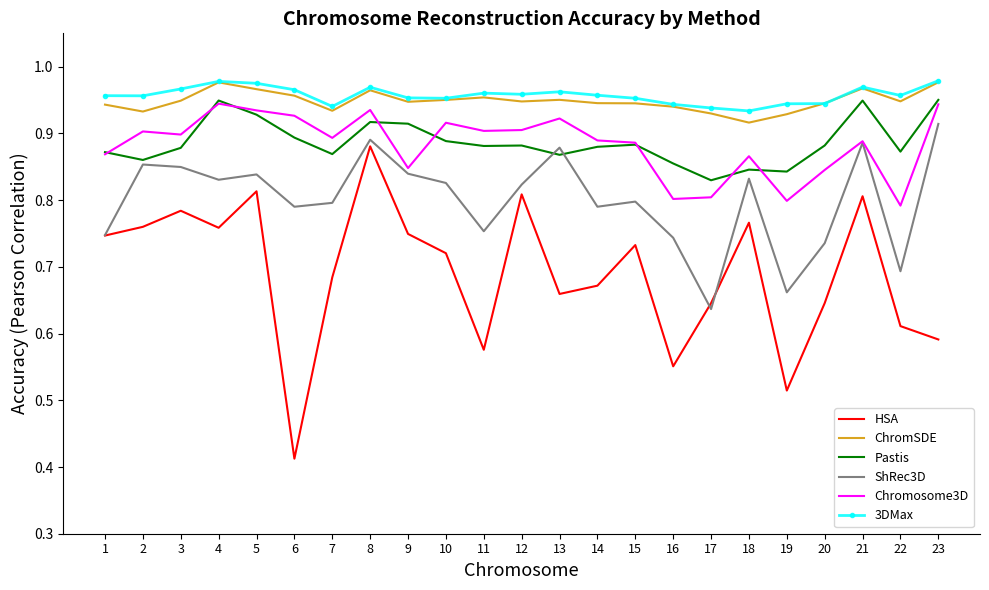

True or false: 3DMax and Pastis cross at least once.

False